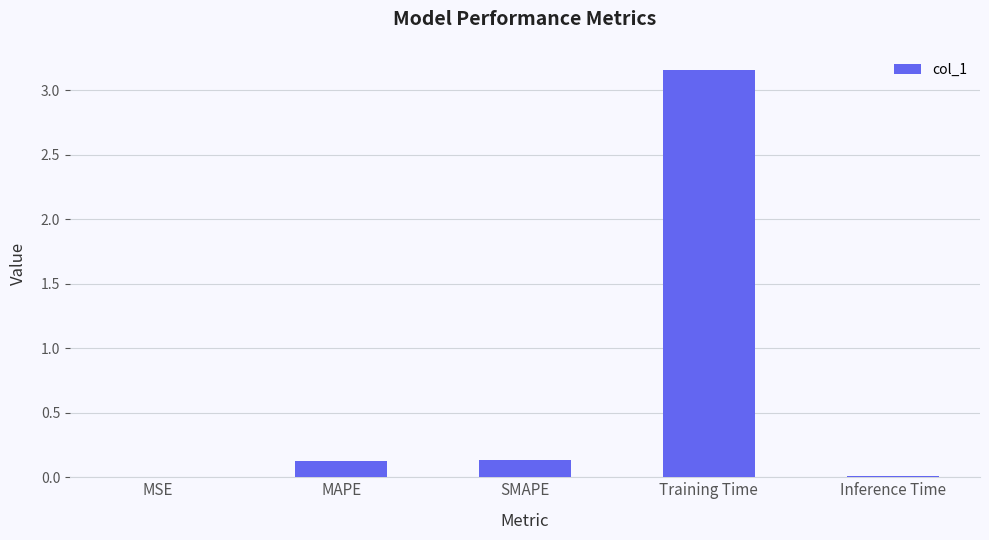

What is the sum of the values at MAPE and Training Time?

3.3